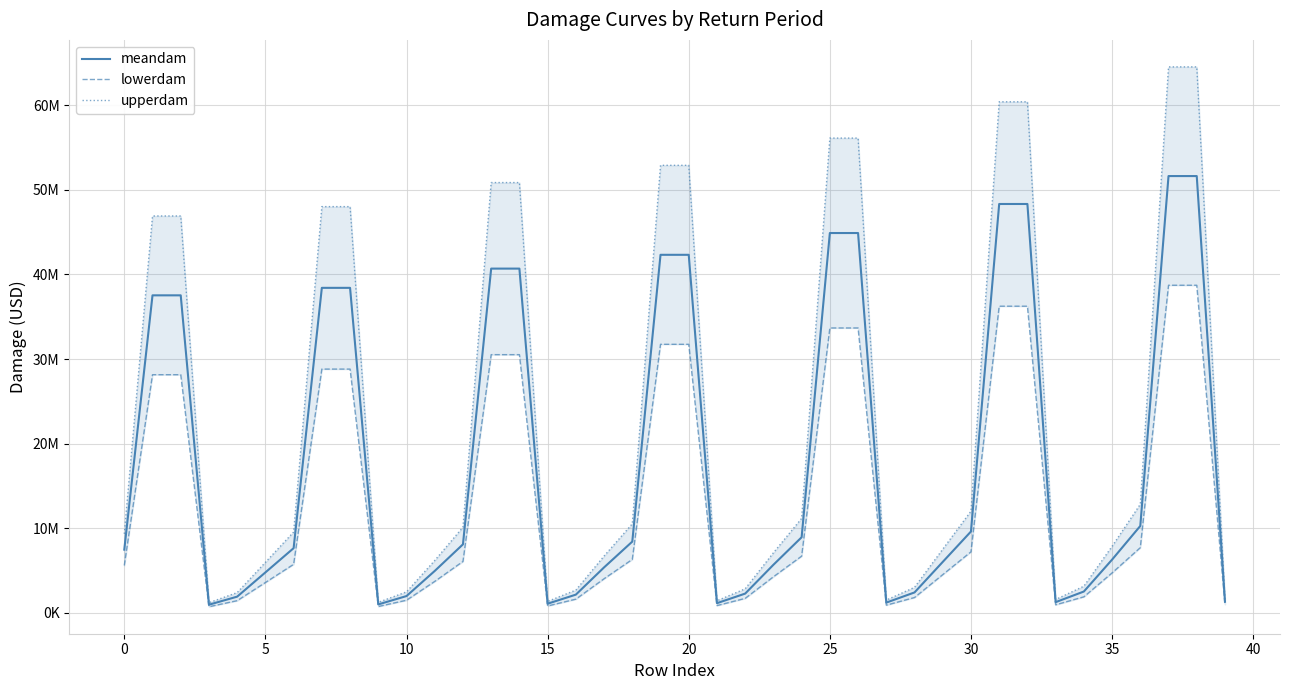

The value of upperdam at 20 is 24163575.1. True or false?

False